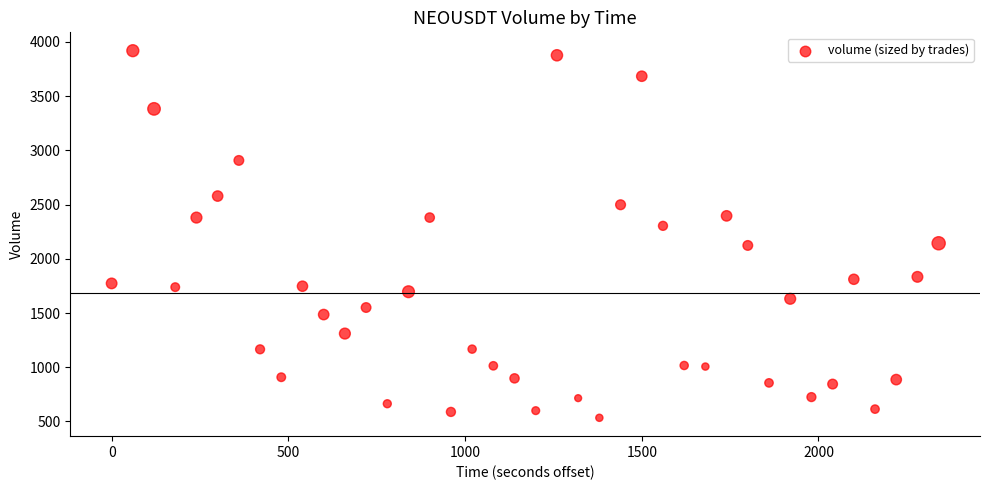

What is the range of Y values (max minus min)?

3384.7